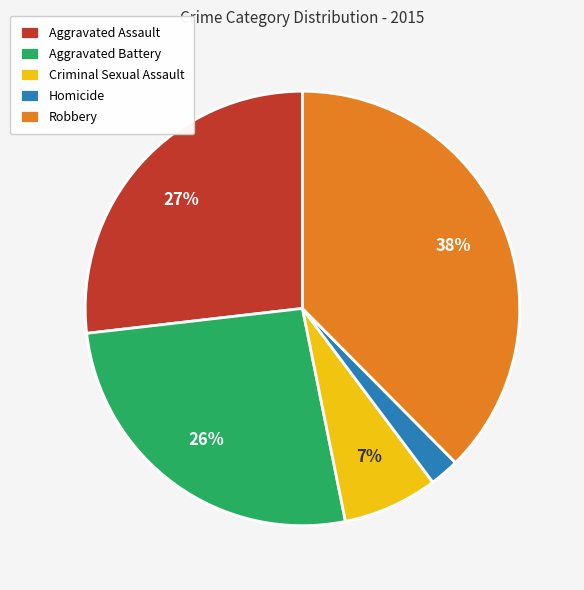

Count the number of slices in the pie.

5